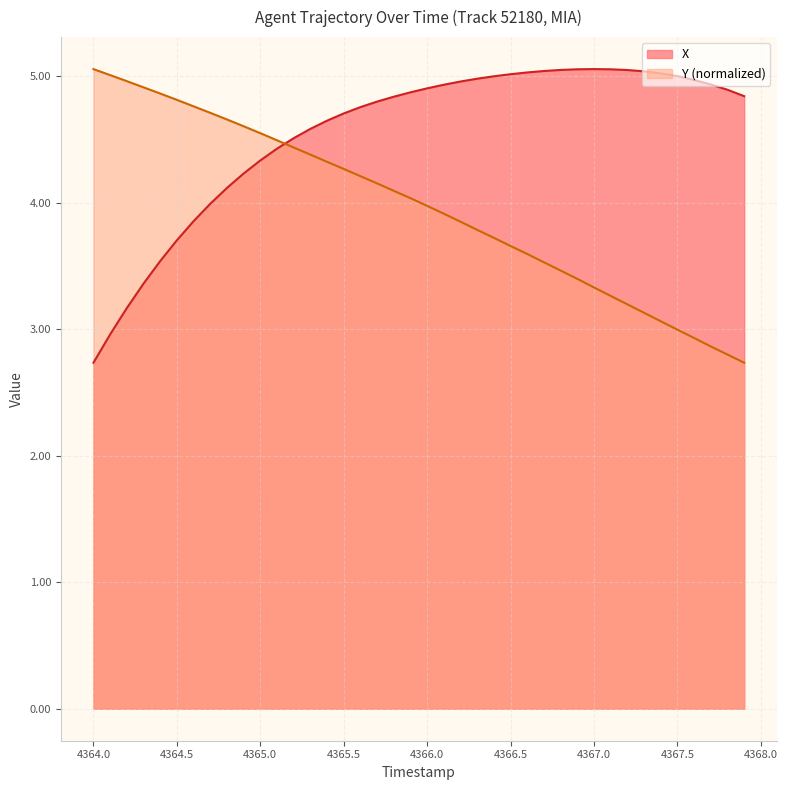

What is the spread (max minus min) of values at 4367.0?

1.7